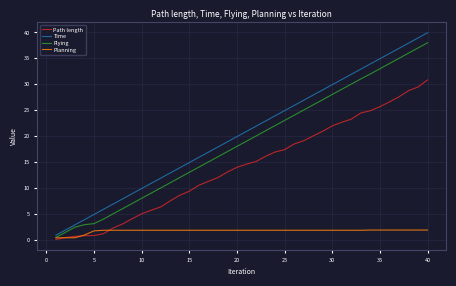

Which series has the largest total across all categories?

Time